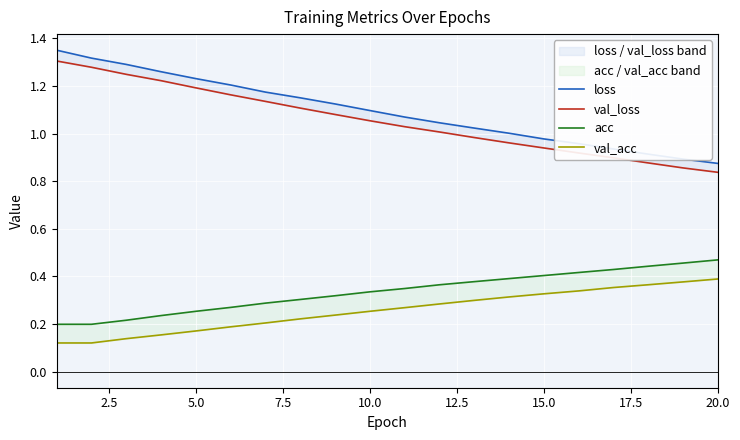

Count the val_acc values in the range 0 to 1.

20